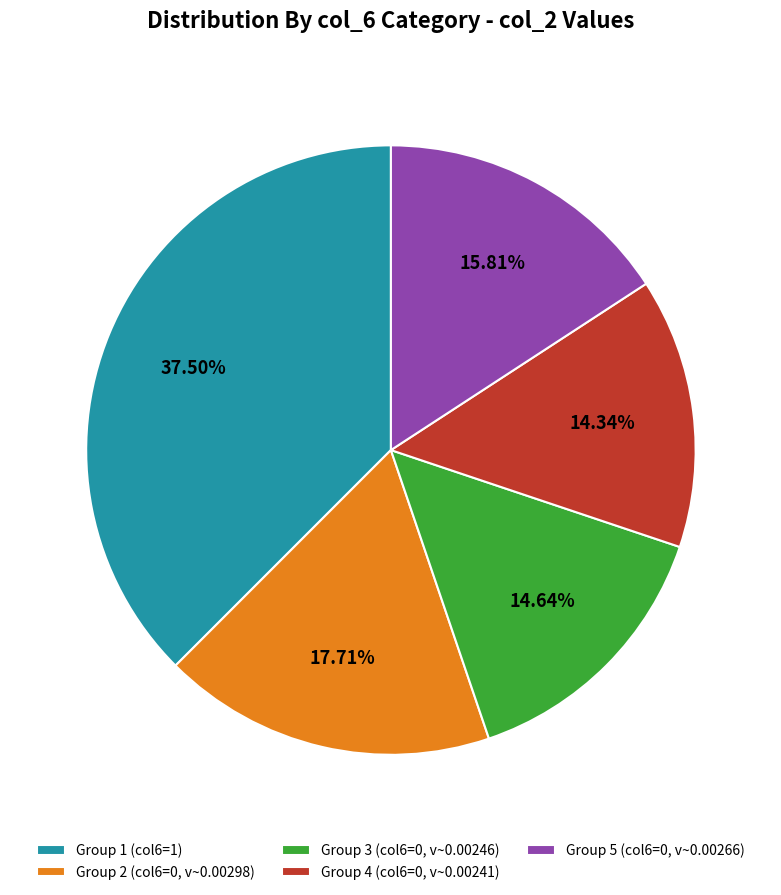

Is there a majority slice in this chart?

No